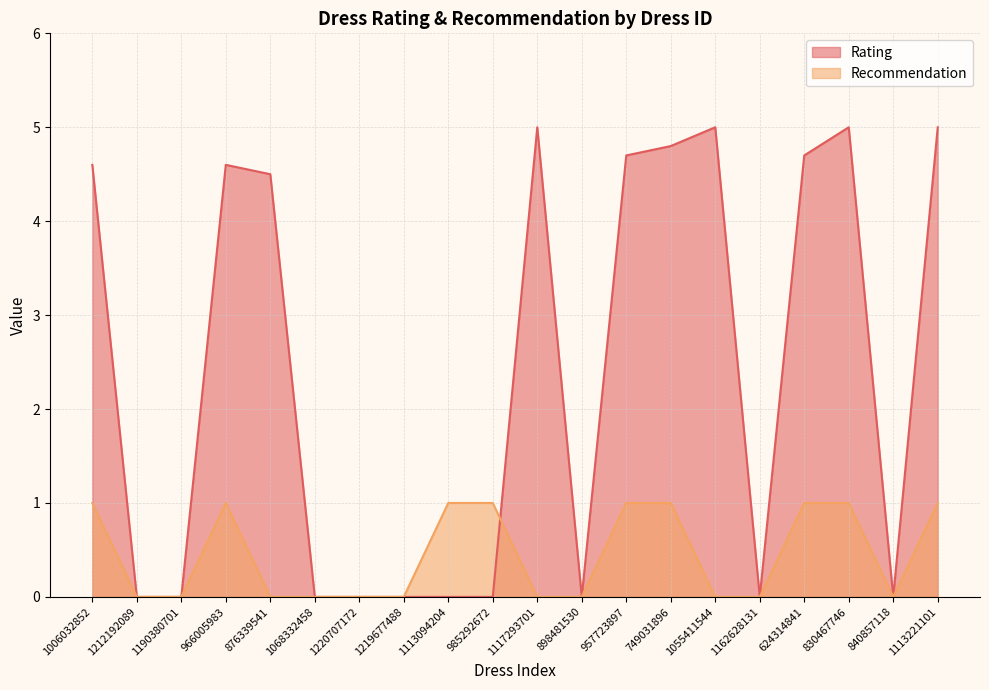

Reading right to left, list all the values displayed in this chart.

Rating: 5.0	0.0	5.0	4.7	0.0	5.0	4.8	4.7	0.0	5.0	0.0	0.0	0.0	0.0	0.0	4.5	4.6	0.0	0.0	4.6
Recommendation: 1.0	0.0	1.0	1.0	0.0	0.0	1.0	1.0	0.0	0.0	1.0	1.0	0.0	0.0	0.0	0.0	1.0	0.0	0.0	1.0